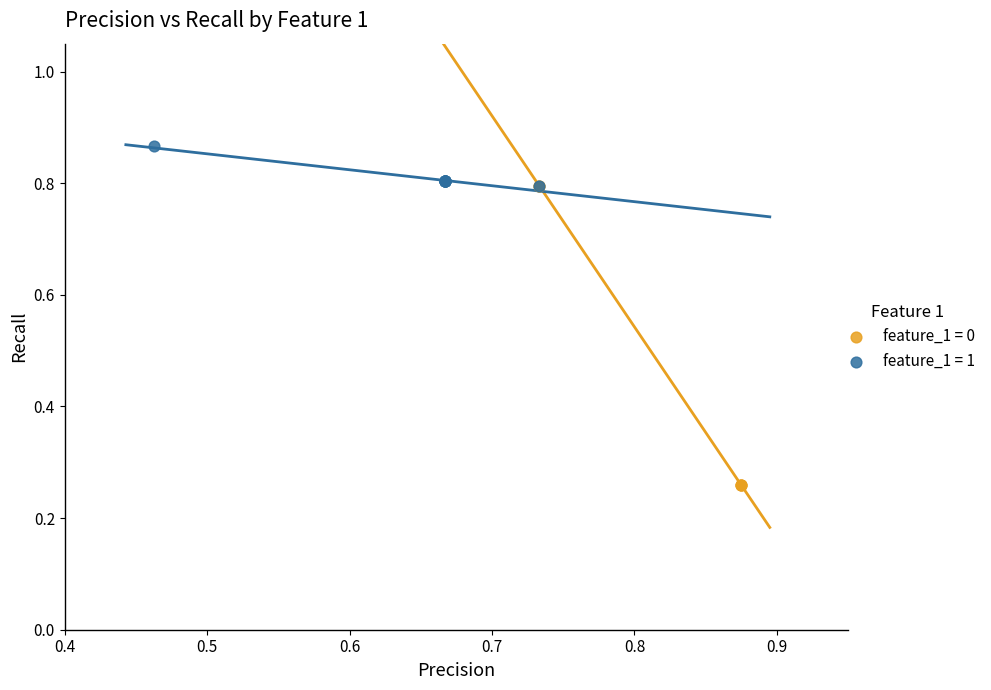

Which series contains the highest Y value?

feature_1 = 1